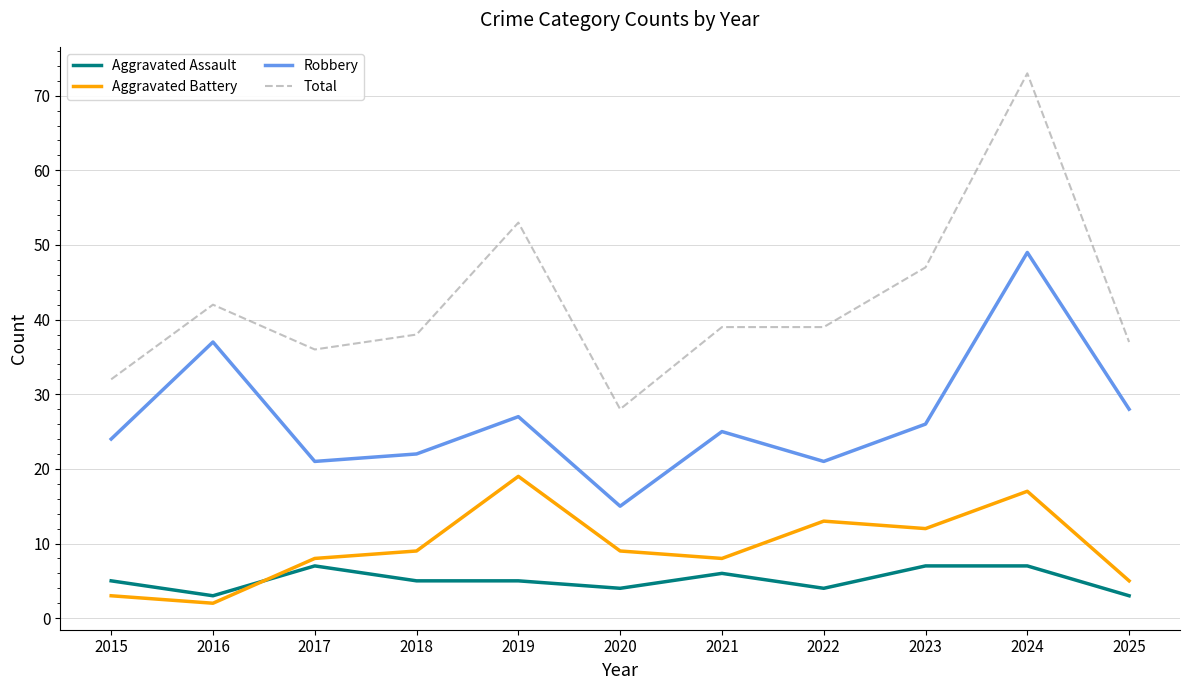

At which label does Robbery first exceed 25?

2016